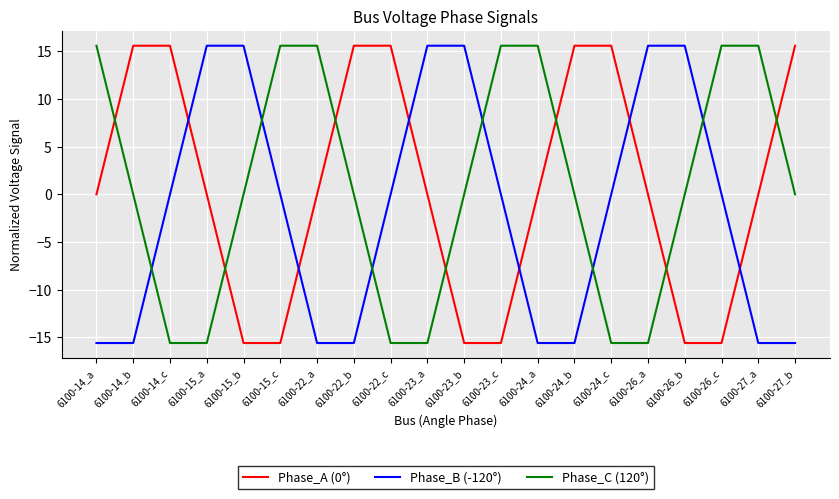

After their last crossing, which series has the higher values: Phase_C (120°) or Phase_B (-120°)?

Phase_C (120°)